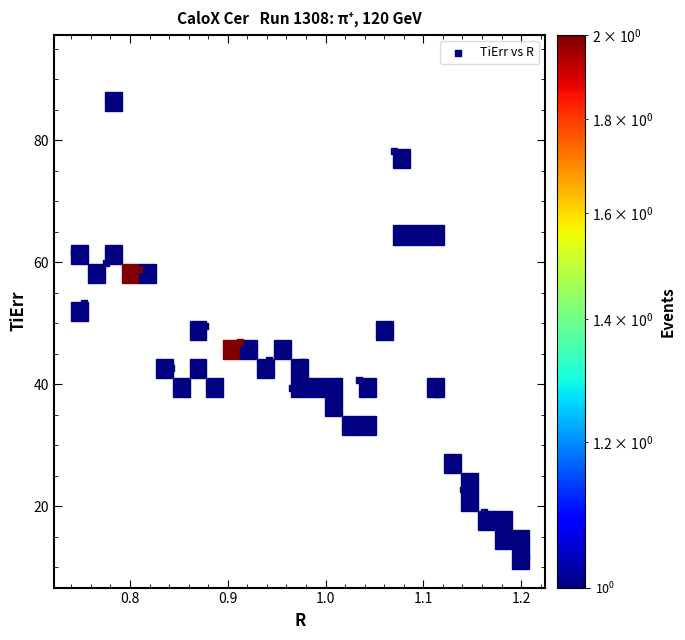

What is the range of Y values (max minus min)?

75.6